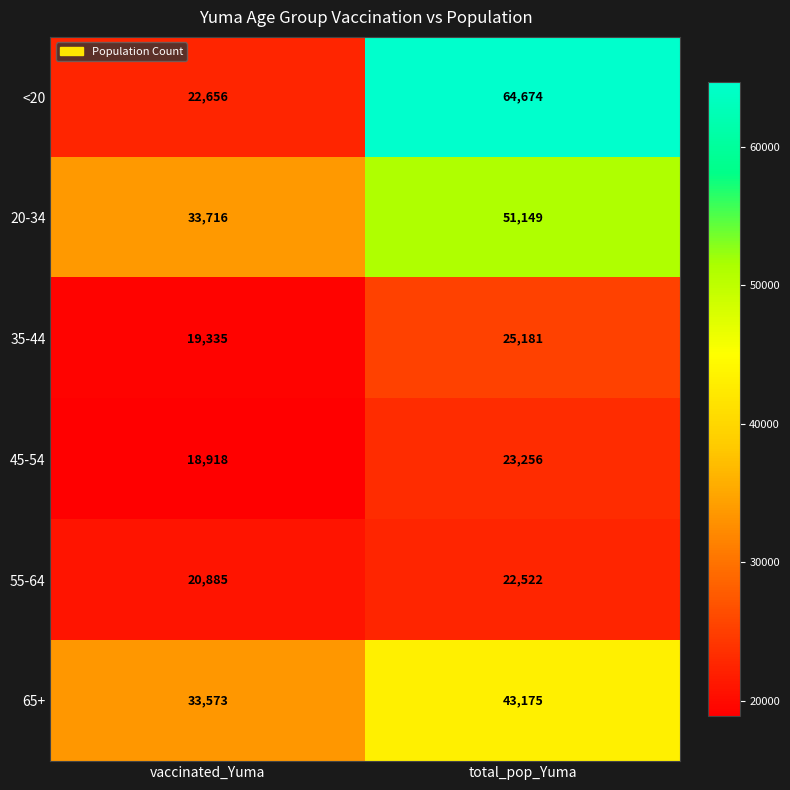

How many distinct data groups are displayed?

6